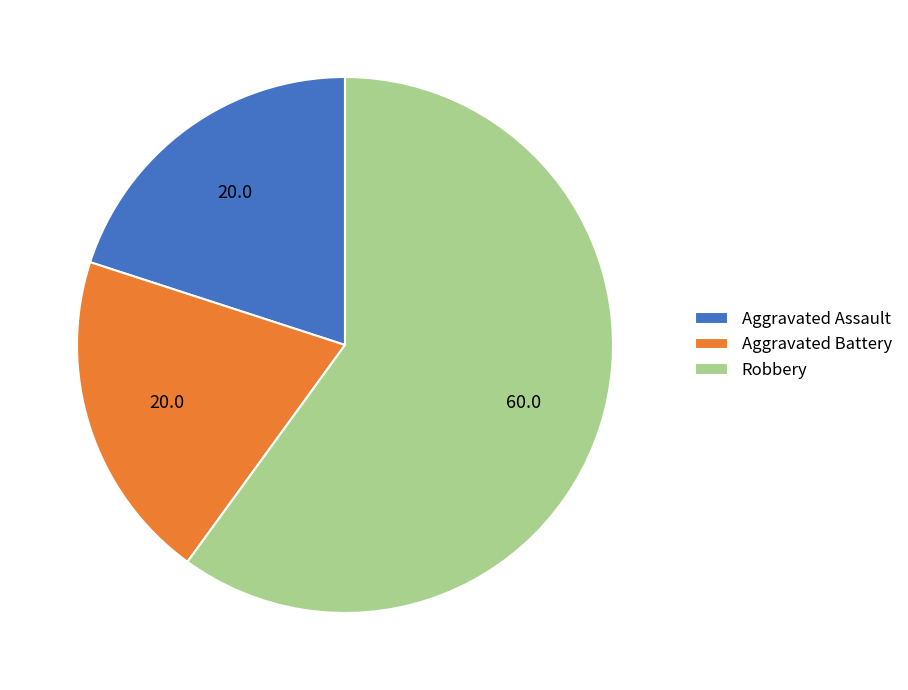

Does any single category account for the majority?

Yes